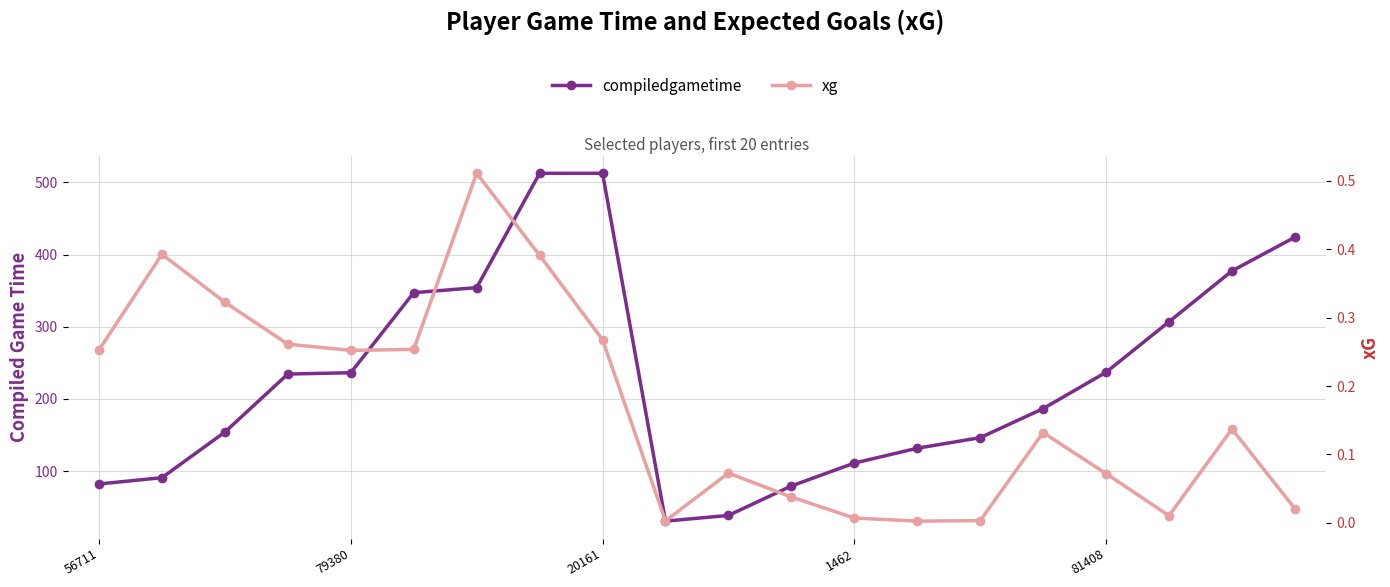

Is this an area chart (filled region under the line)?

No